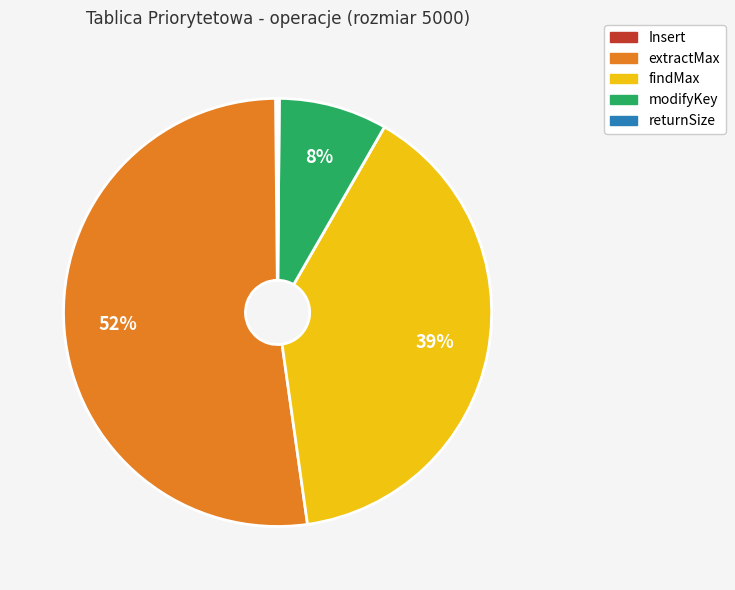

To the nearest percent, what portion does modifyKey represent?

8%